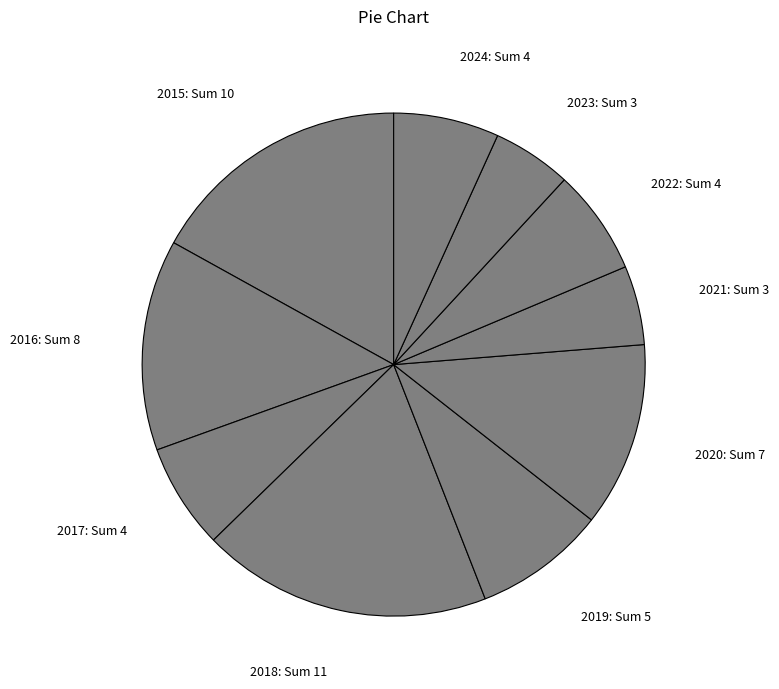

Is it true that 2021: Sum 3 is 1% of the pie?

False